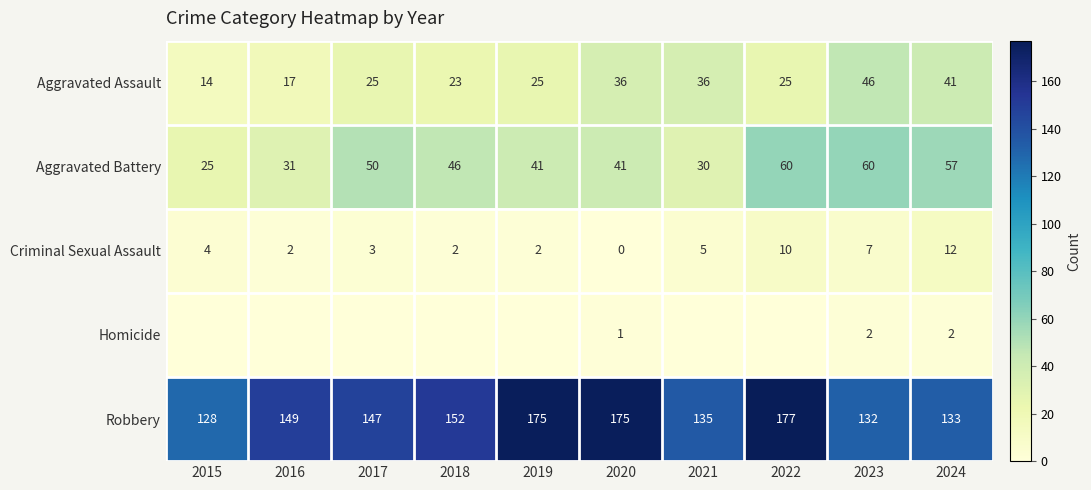

At which label does Criminal Sexual Assault reach its peak?

2024